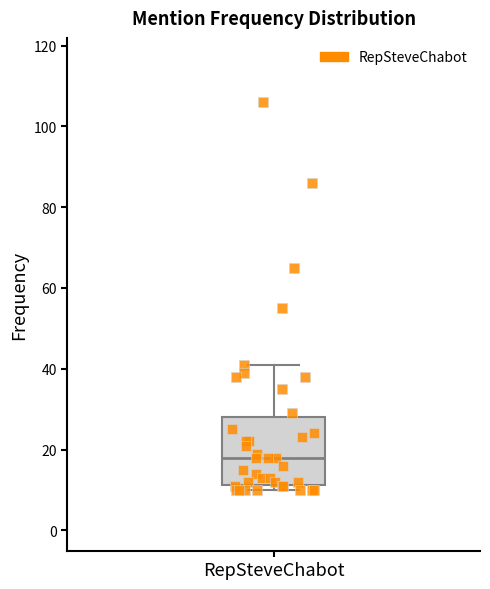

Where is the lower edge of the box for RepSteveChabot on the y-axis? The values are not printed on the chart, so give them approximately, as read against the axis.

12